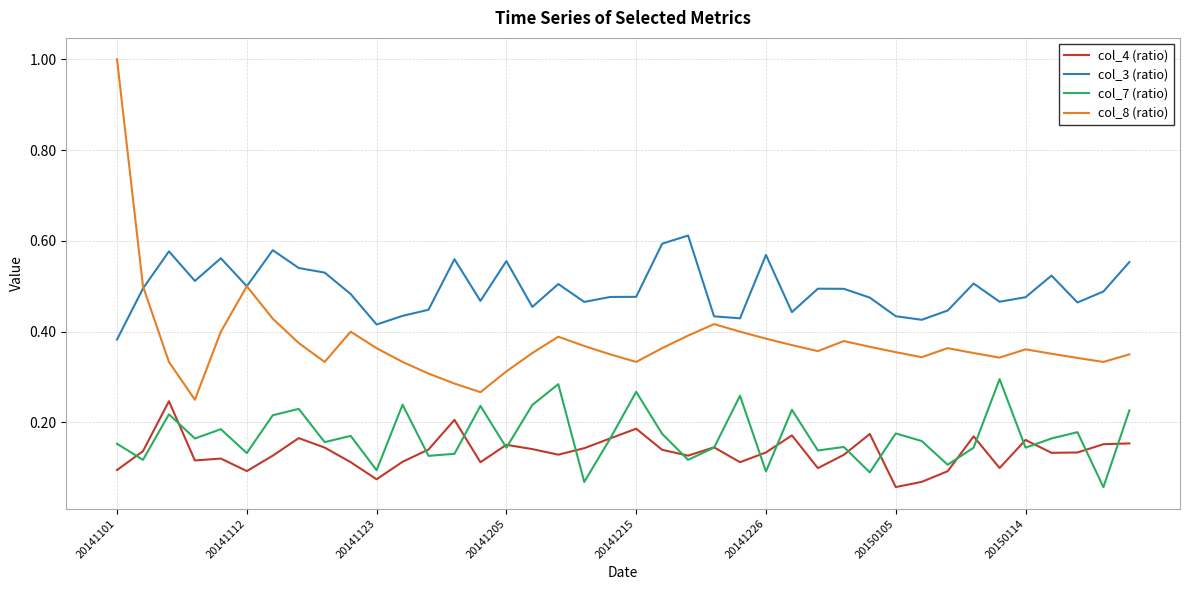

Count the number of data series in this chart.

4